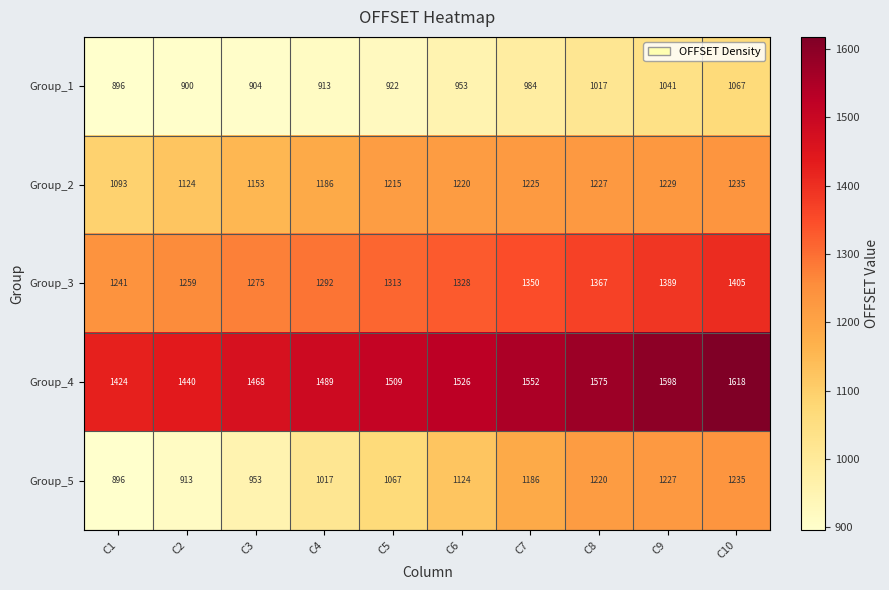

At how many categories does at least one series exceed 1537?

4